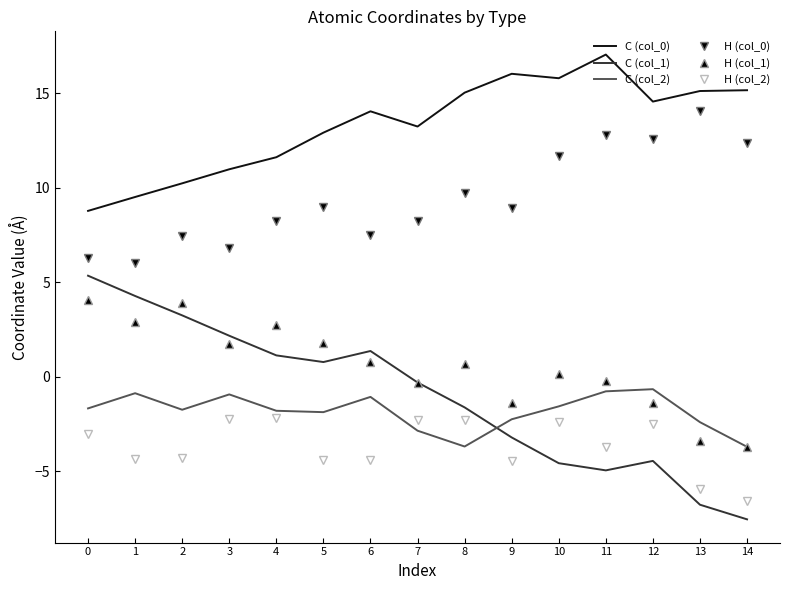

How many series are shown in this chart?

6